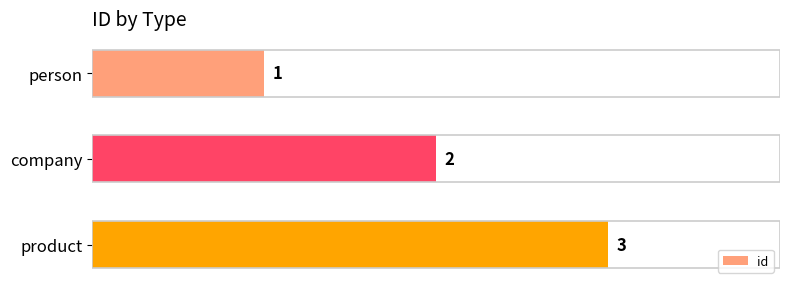

What is the label of the 1st bar from the top?

person